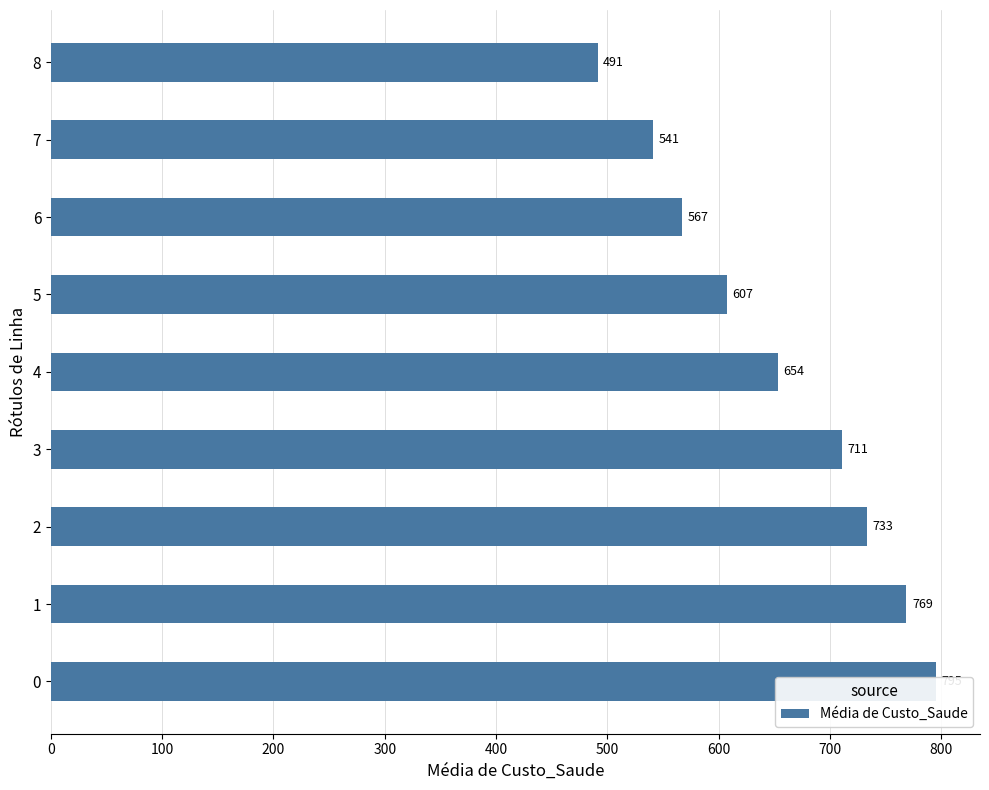

Does the chart contain any negative values?

No